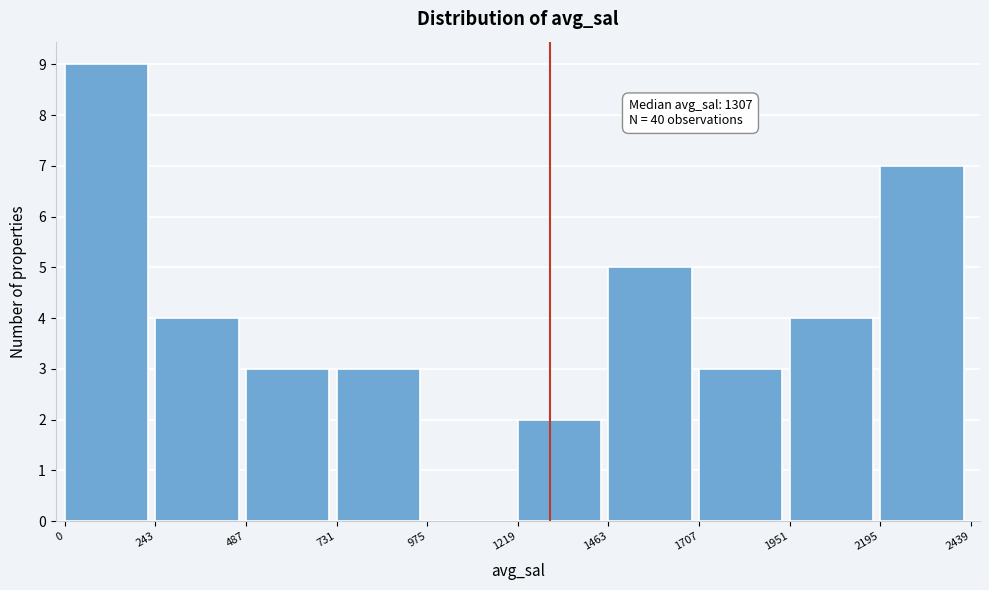

Which range on the x-axis has the tallest bar?

0 to 243